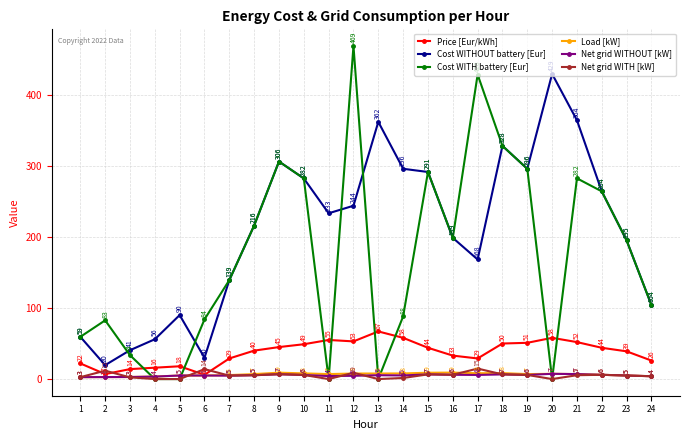

Does the chart have visible grid lines?

Yes